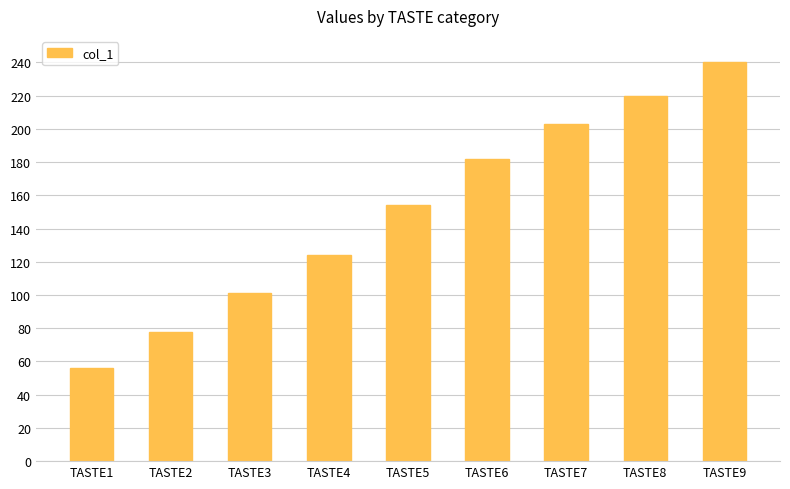

Rank the categories by value from lowest to highest.

TASTE1, TASTE2, TASTE3, TASTE4, TASTE5, TASTE6, TASTE7, TASTE8, TASTE9